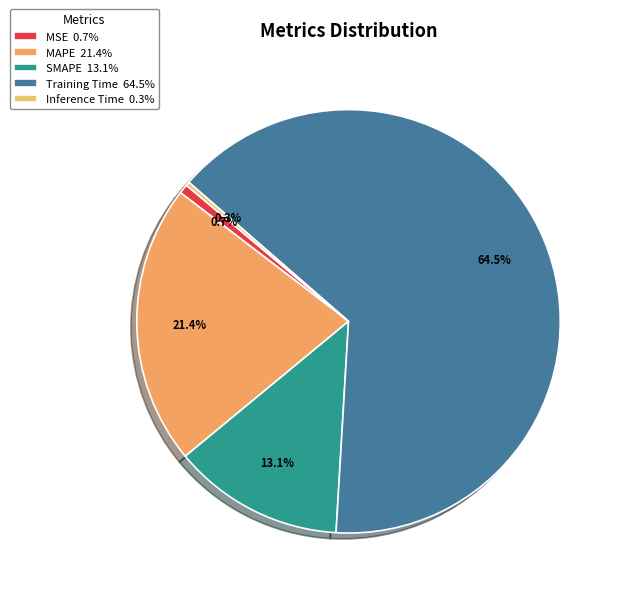

Which slice represents more than half of the pie?

Training Time